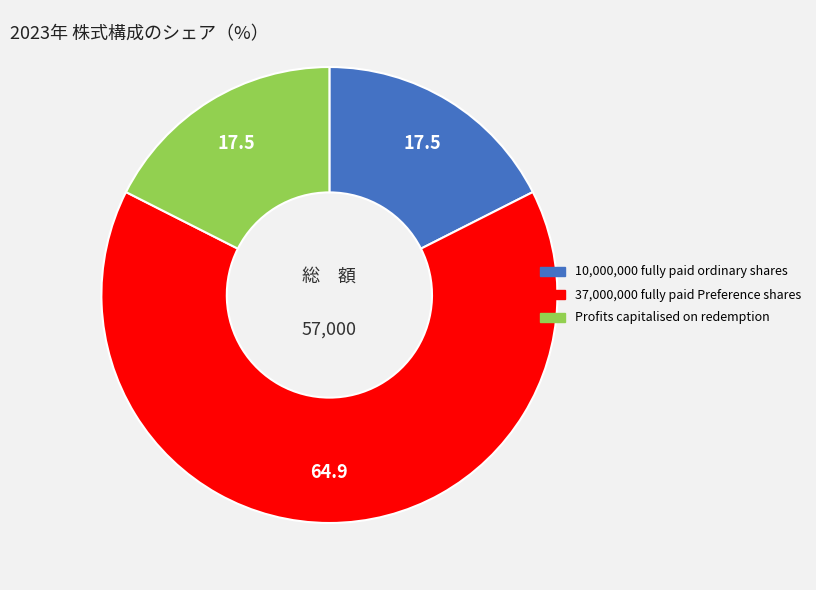

Count the number of slices in the pie.

3